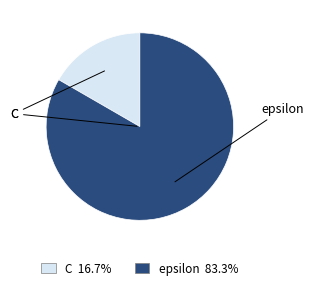

Which category has the smallest portion of the pie?

C